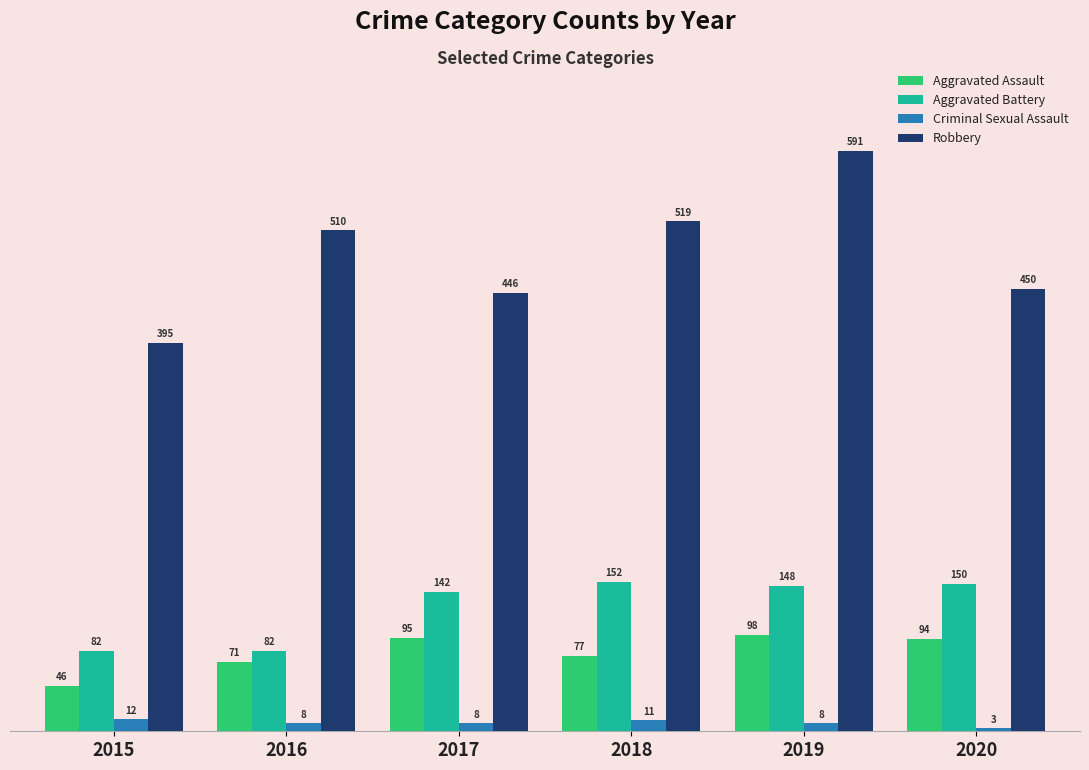

At which label does Robbery reach its minimum?

2015